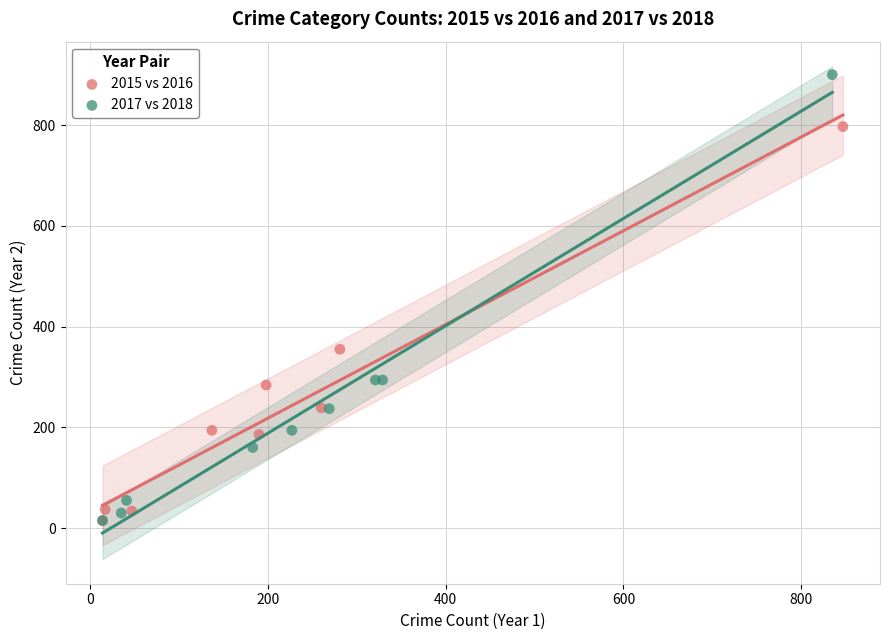

Which series has the widest spread of Y values?

2017 vs 2018